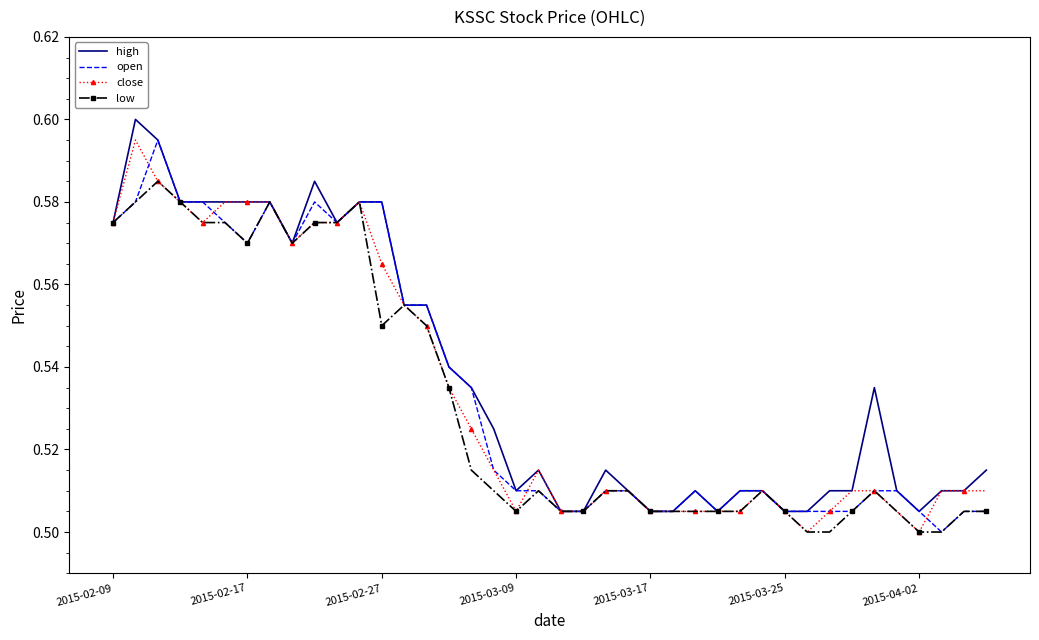

What are all the series names shown in the legend?

high, open, close, low